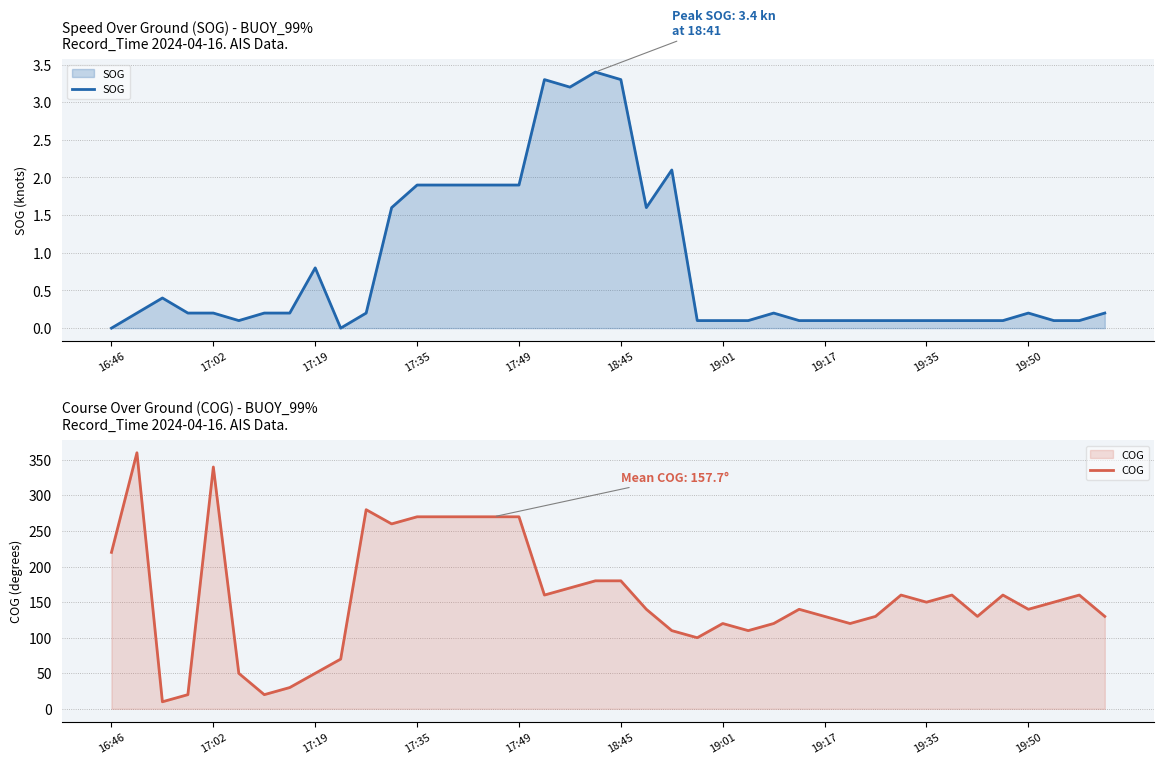

The value of SOG at 18:45 is 5.0. True or false?

False